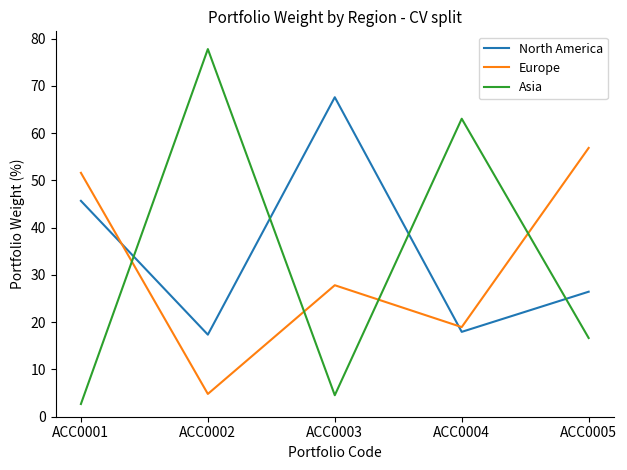

Where is the first local minimum for North America?

ACC0002